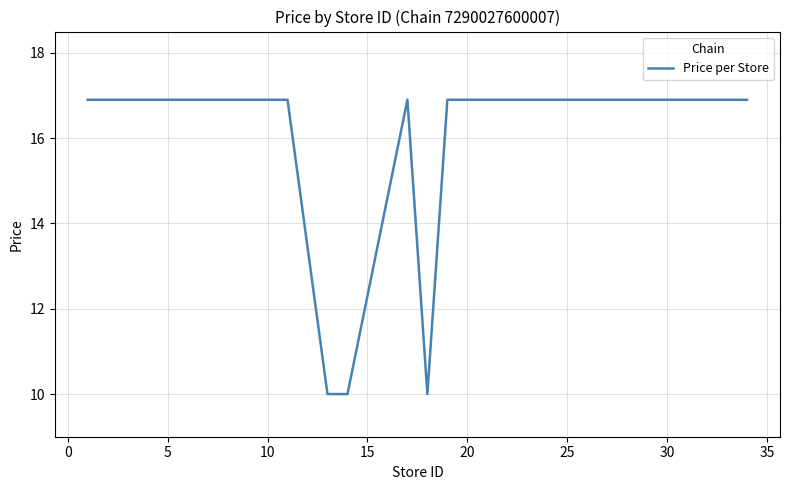

What is the sum of all values?

317.3